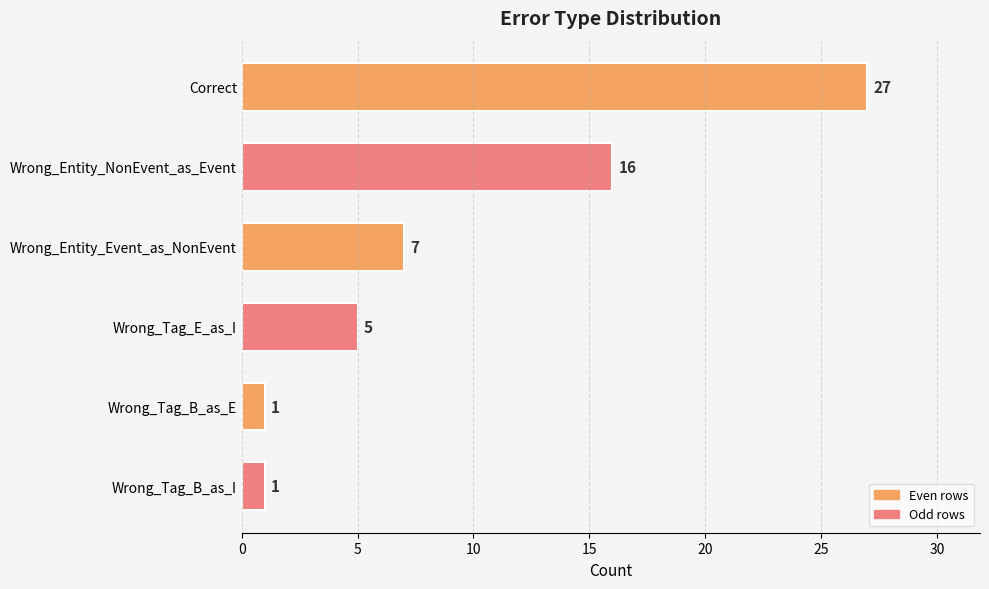

What is the change in value from Correct to Wrong_Entity_NonEvent_as_Event?

-11